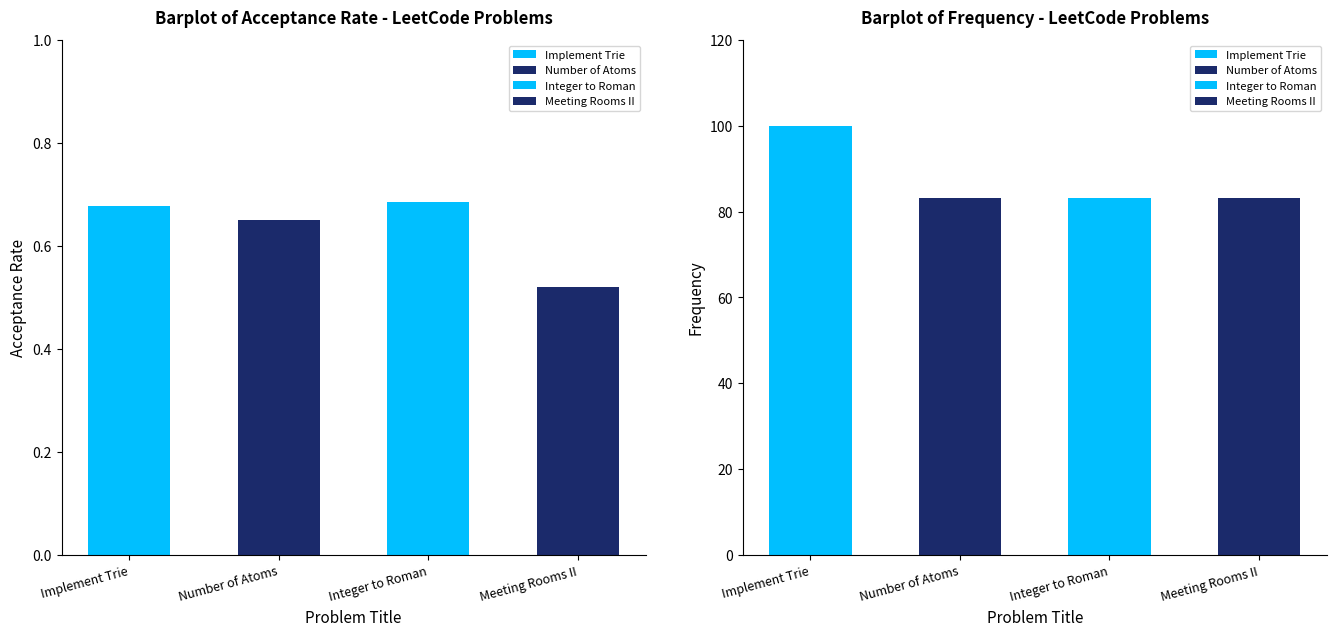

The Frequency series shows 162.0 at Implement Trie (Prefix Tree). True or false?

False